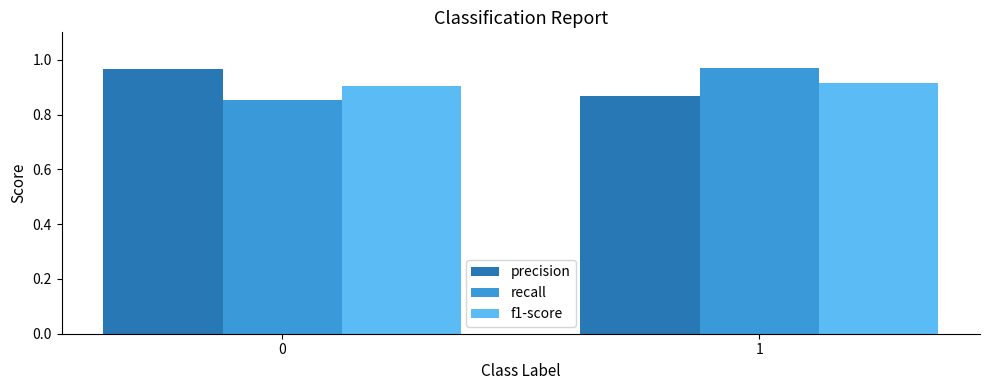

List the labels in order of precision value, smallest first.

1, 0